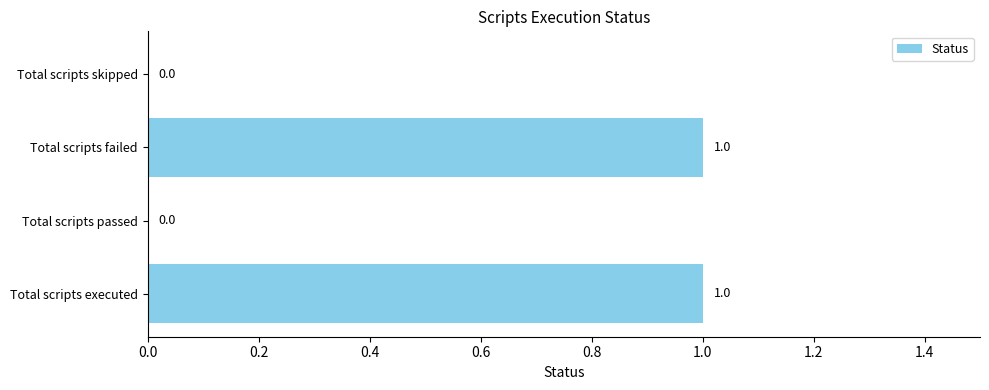

The value at Total scripts executed is 1. True or false?

True